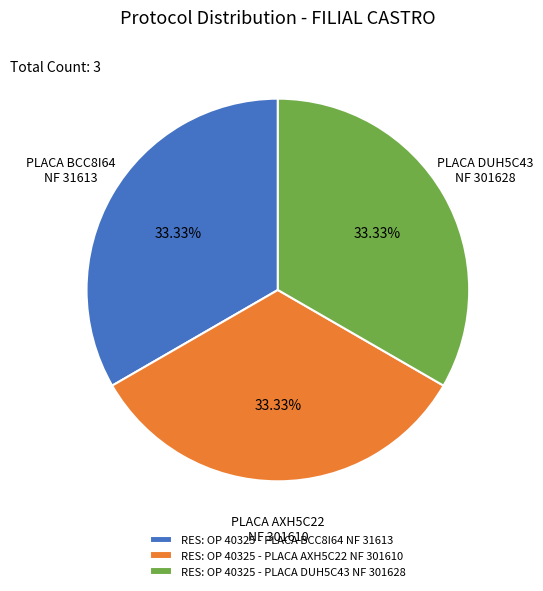

What percentage is the RES: OP 40325 - PLACA AXH5C22 NF 301610 slice, to the nearest percent?

33%